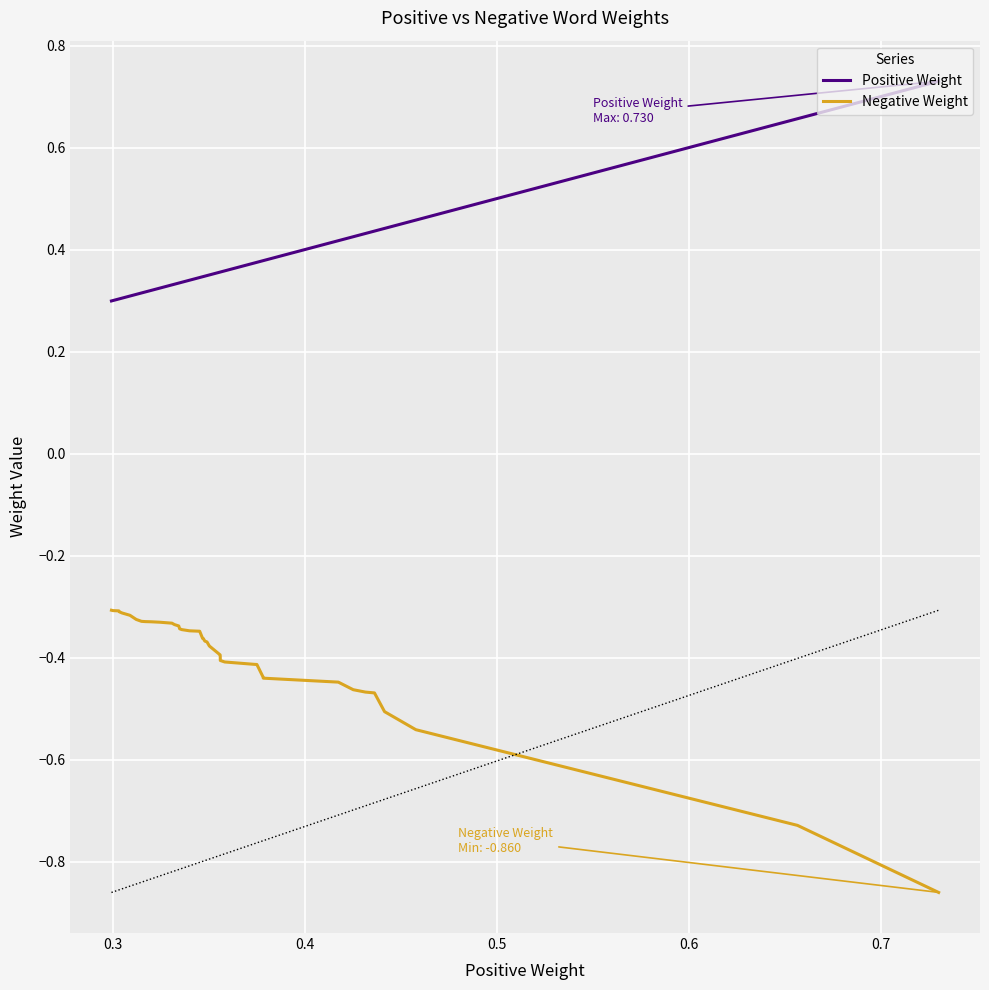

What is the difference between the maximum and minimum values in the Negative Weight series?

0.6